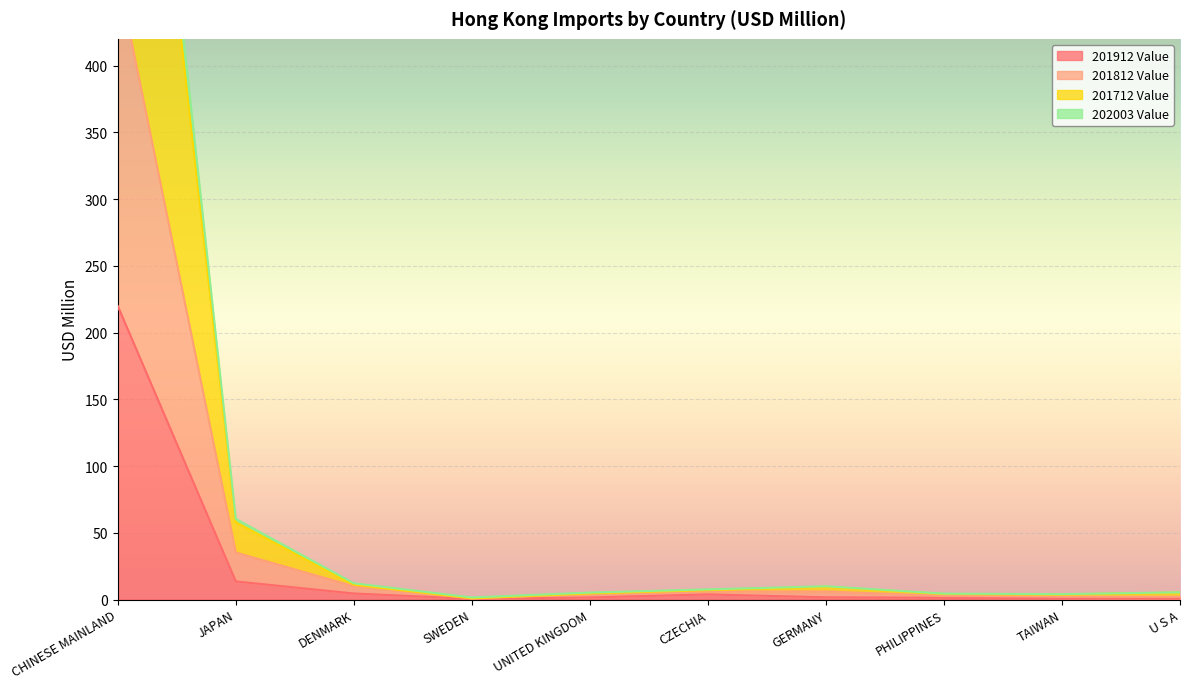

Which category has the highest value in the 201912 Value series?

CHINESE MAINLAND